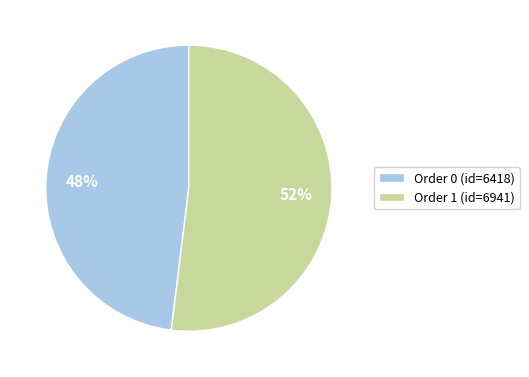

Rank the categories by value from highest to lowest.

Order 1 (id=6941), Order 0 (id=6418)